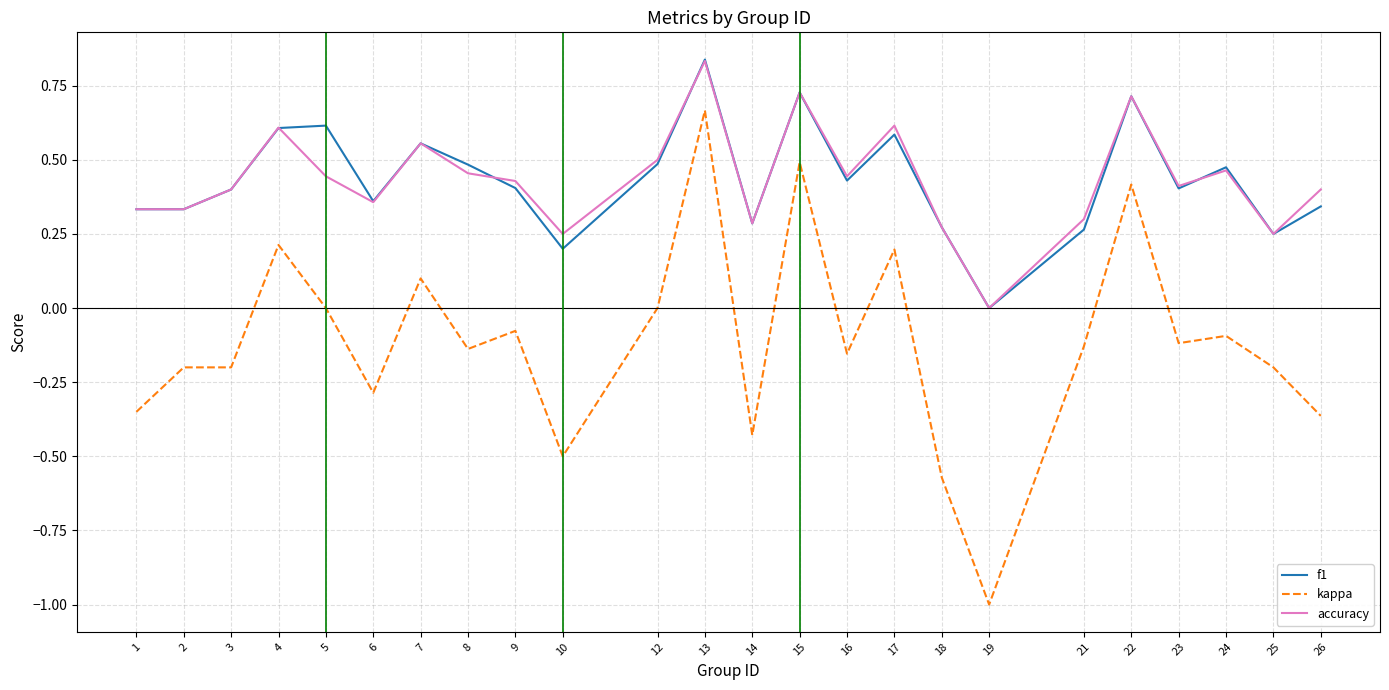

At which category is the sum across all series the highest?

13